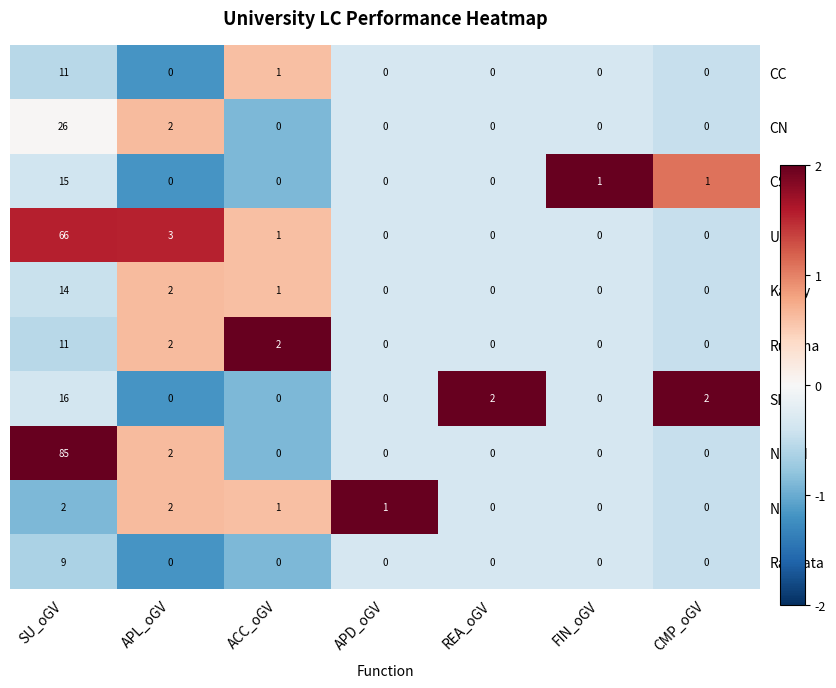

Which series has the largest total across all categories?

NSBM